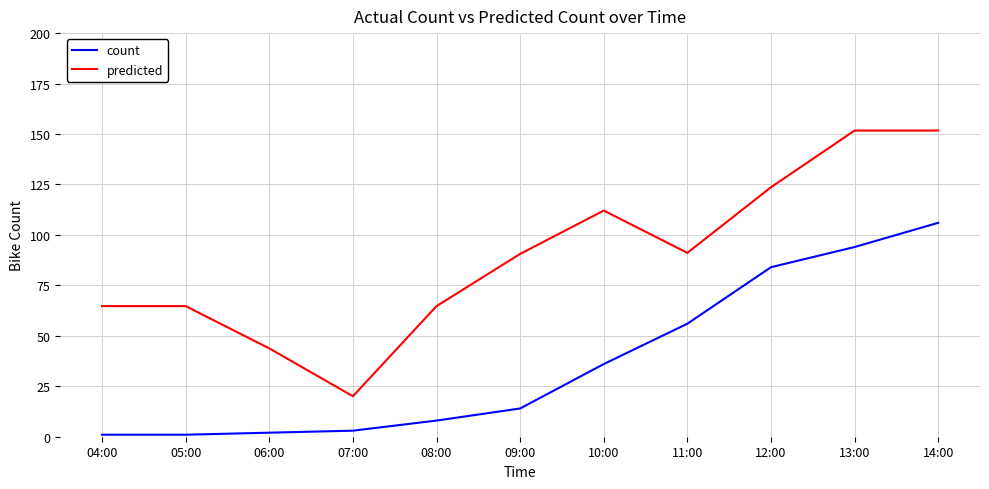

Is it true that predicted equals 151.7 at 14:00?

True